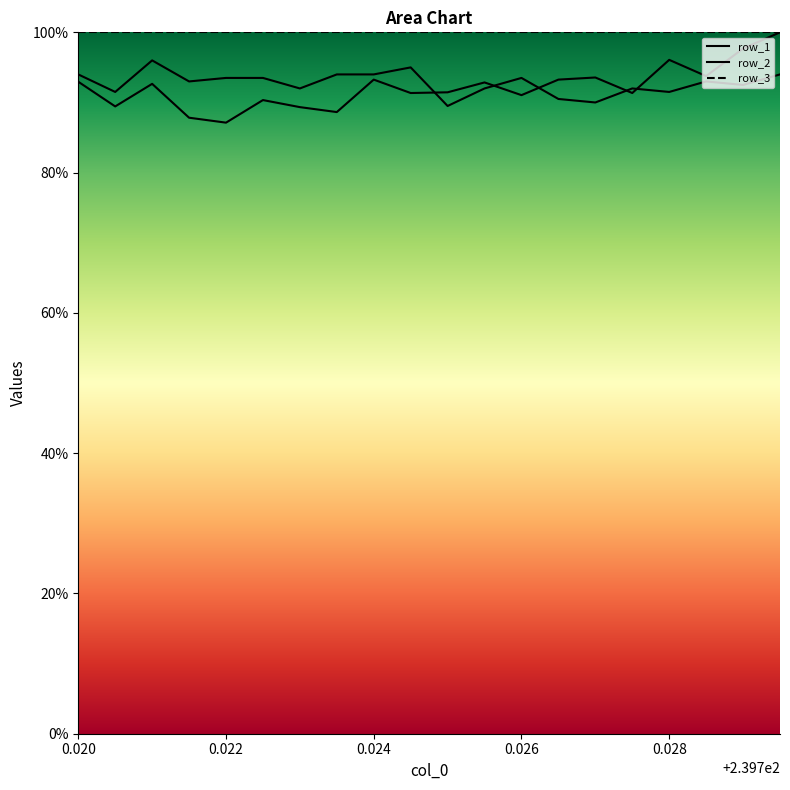

True or false: row_2 has more than 0 interior local peaks.

True